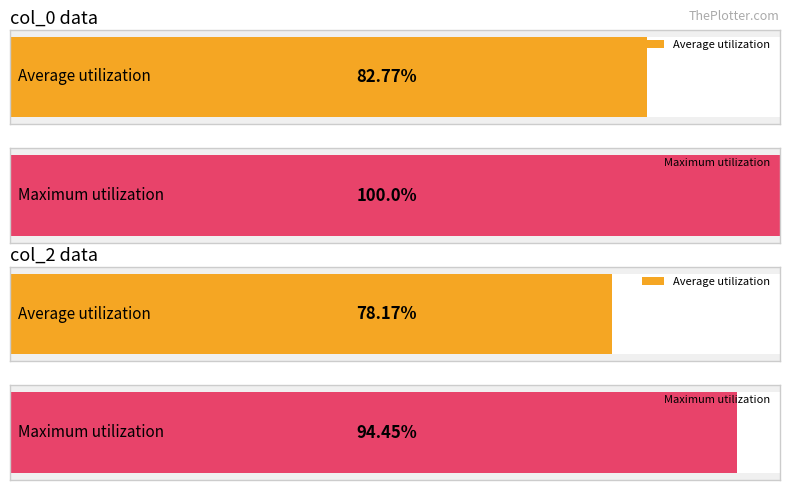

Does the chart contain stacked bars?

No